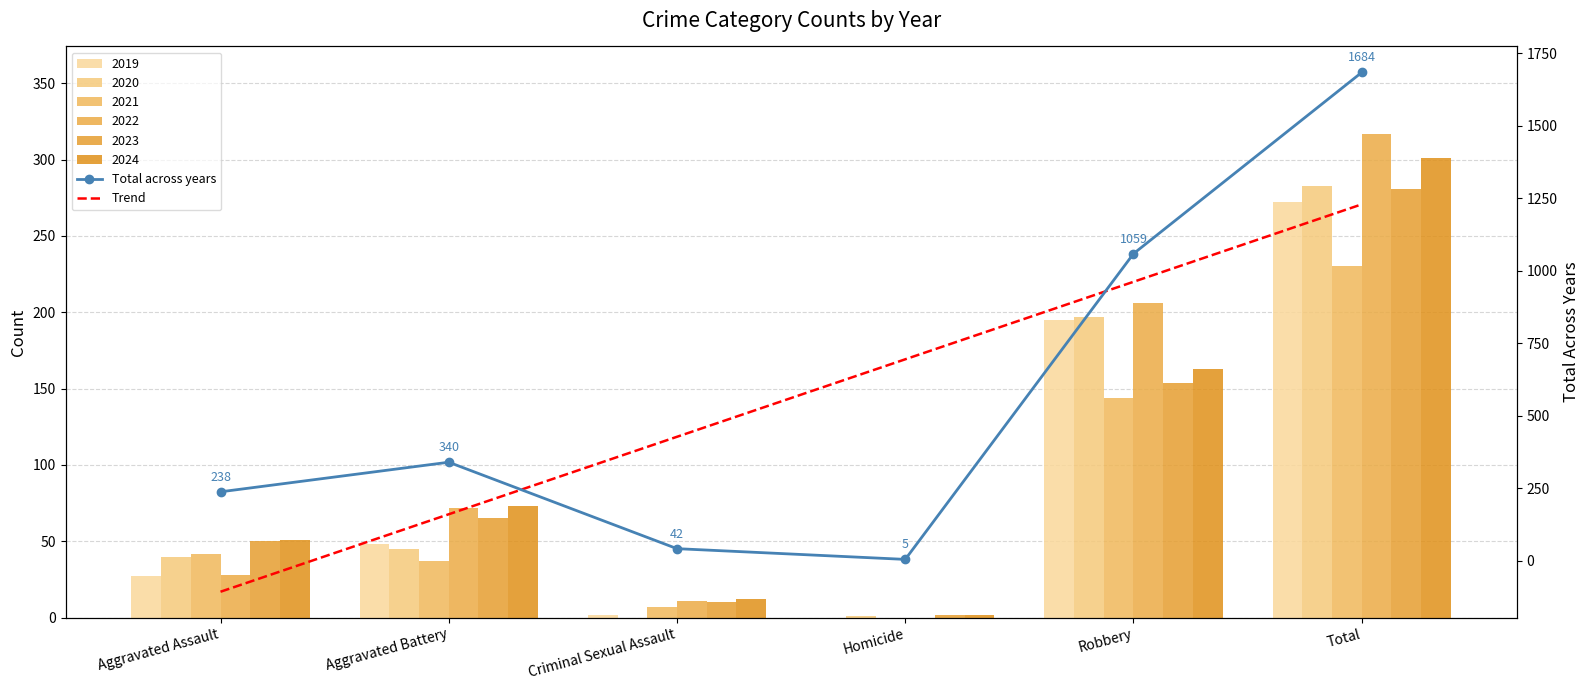

How many series are shown in this chart?

6